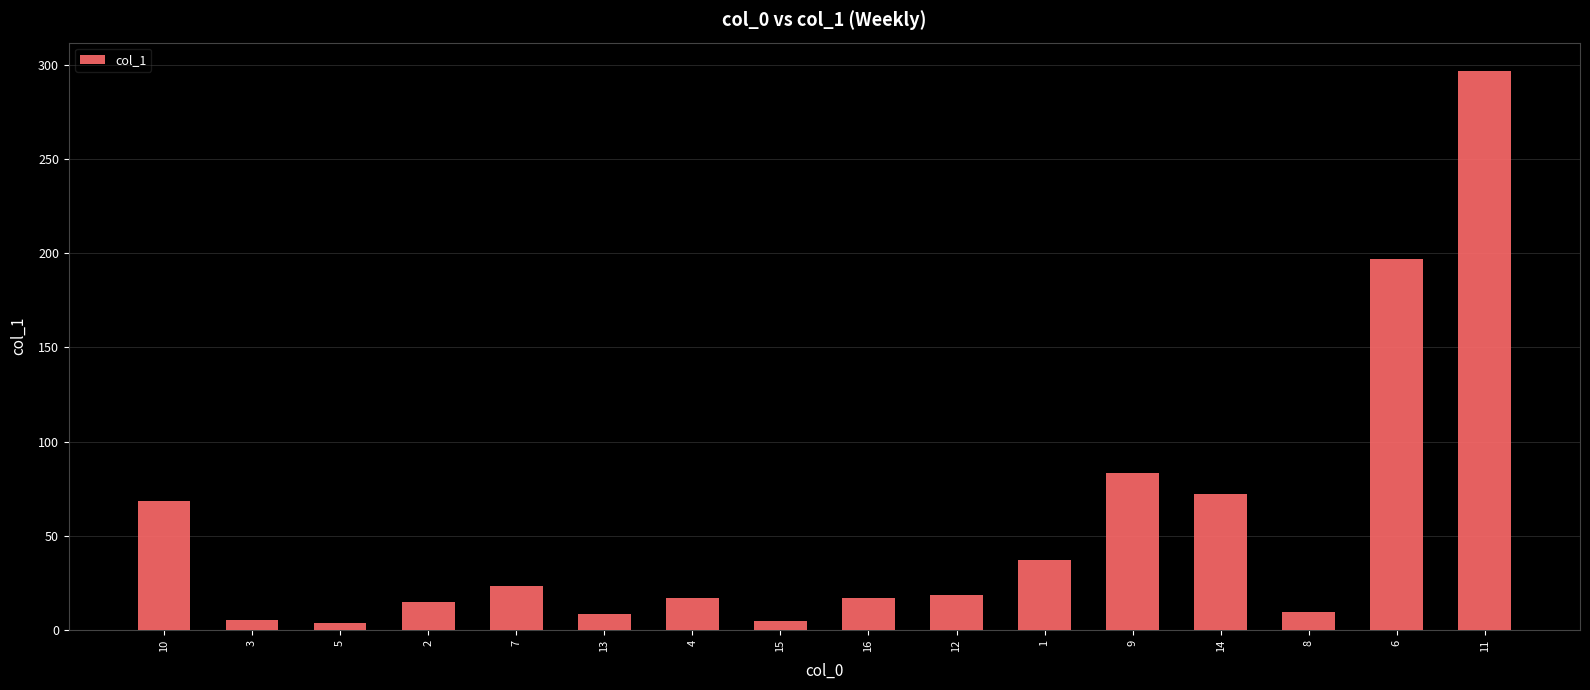

The chart shows a value of 111.0 at 9. True or false?

False